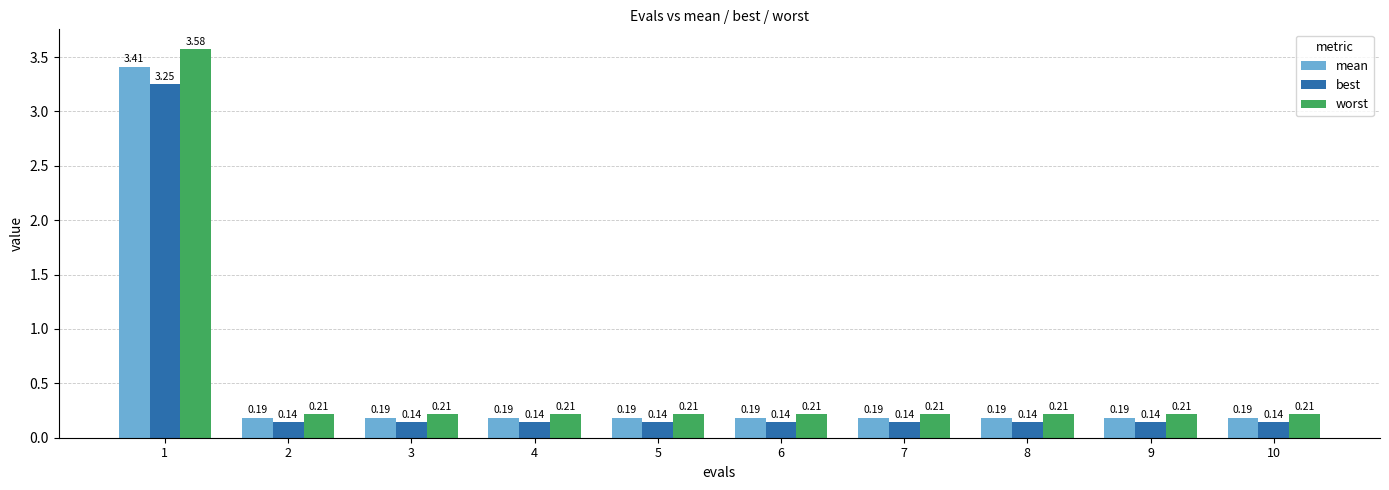

Which series has the largest total across all categories?

worst